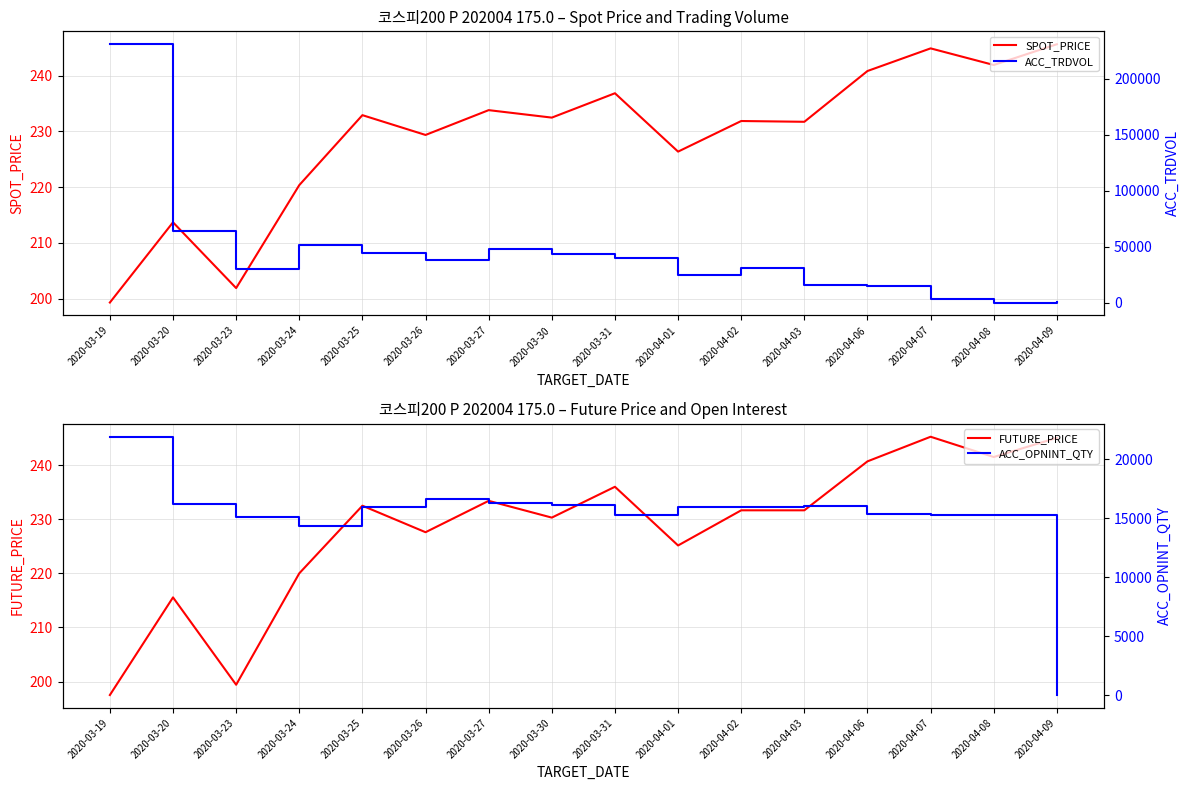

Between 2020-03-23 and 2020-03-26, which series saw the biggest shift?

ACC_TRDVOL